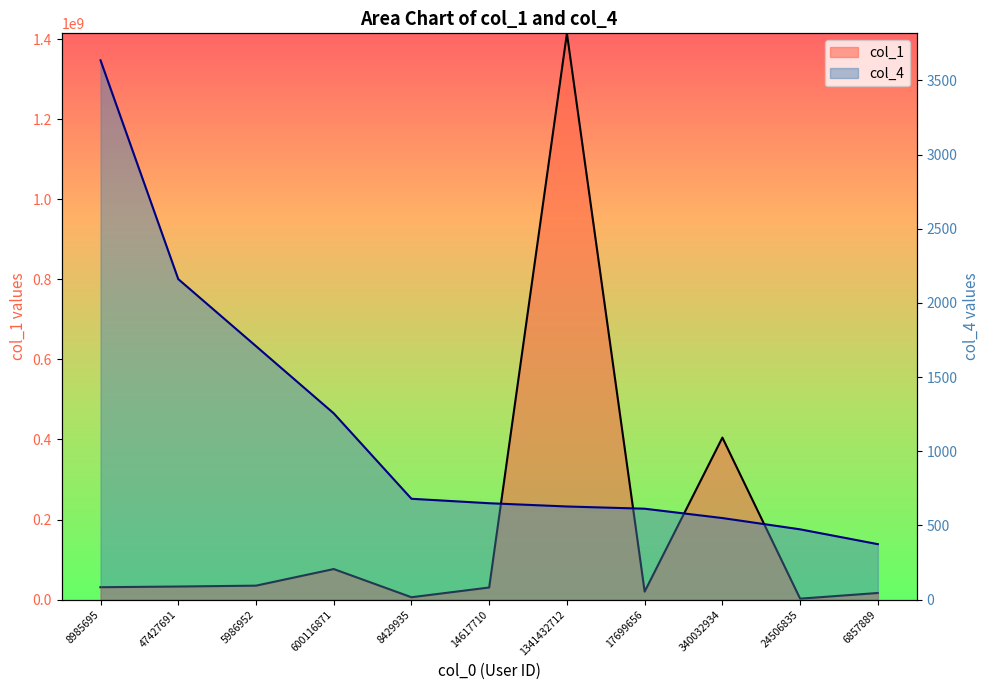

What is the average value of the col_1 series?

188122372